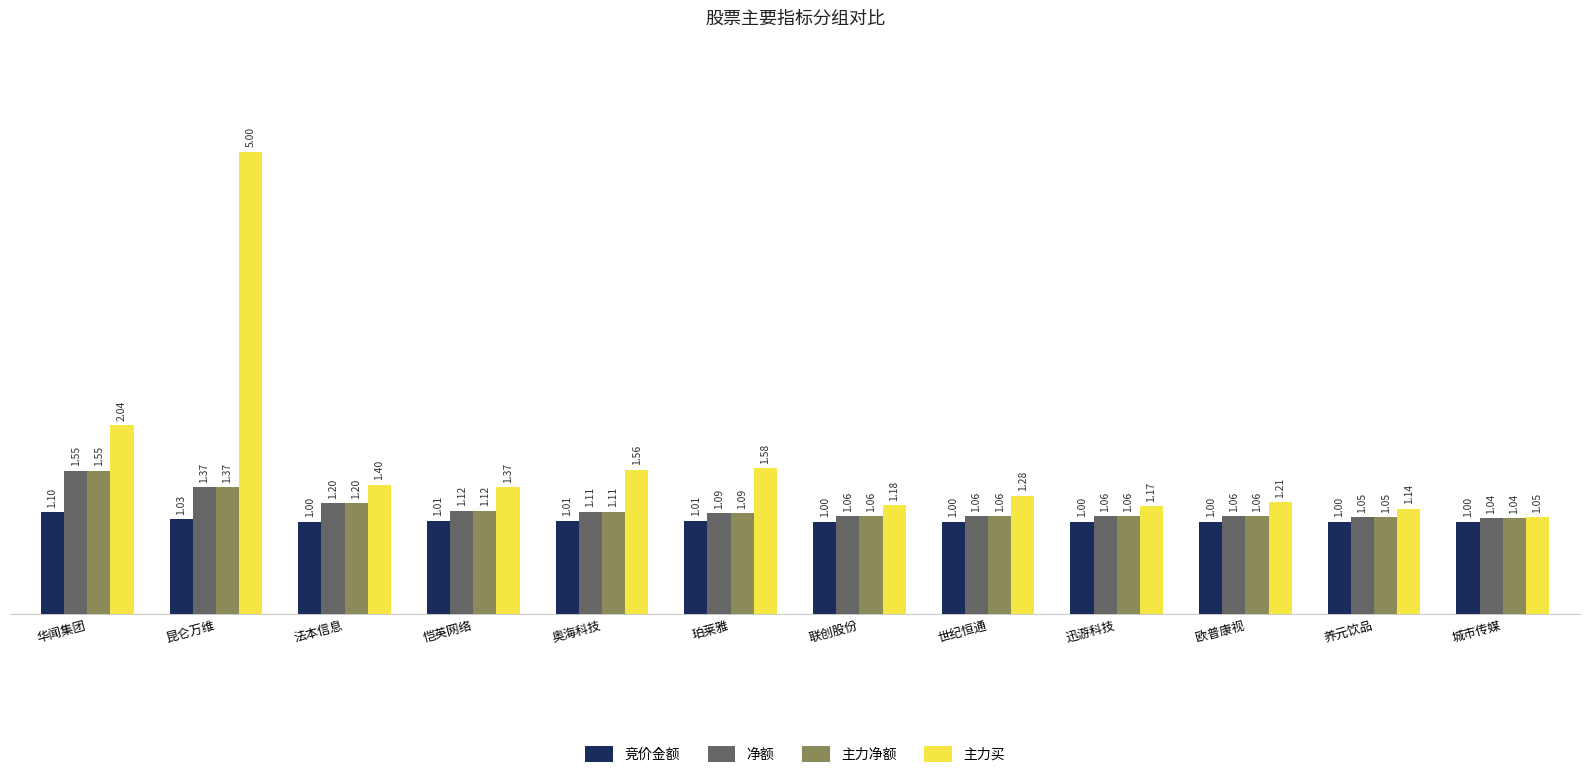

What is the sum of all 主力净额 values?

13.8